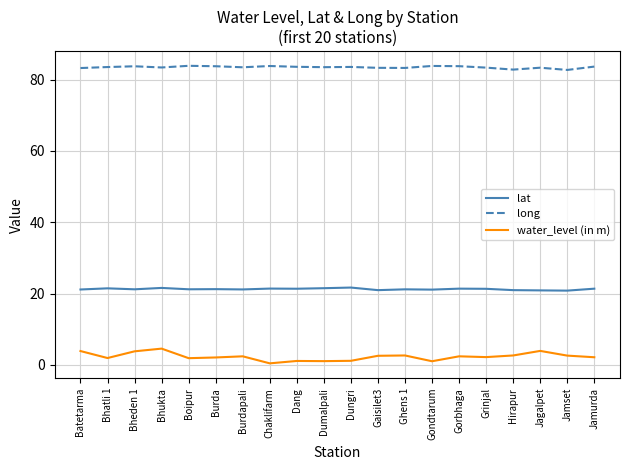

Rank the series at Dang from highest to lowest value.

long, lat, water_level (in m)